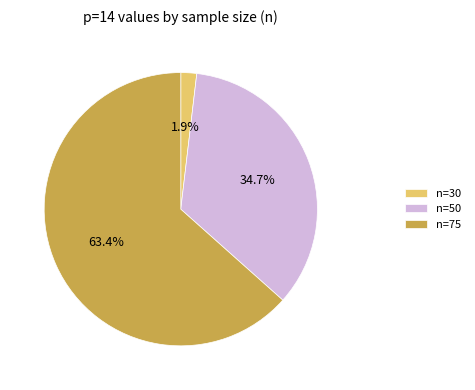

Which has a higher value, n=50 or n=75?

n=75